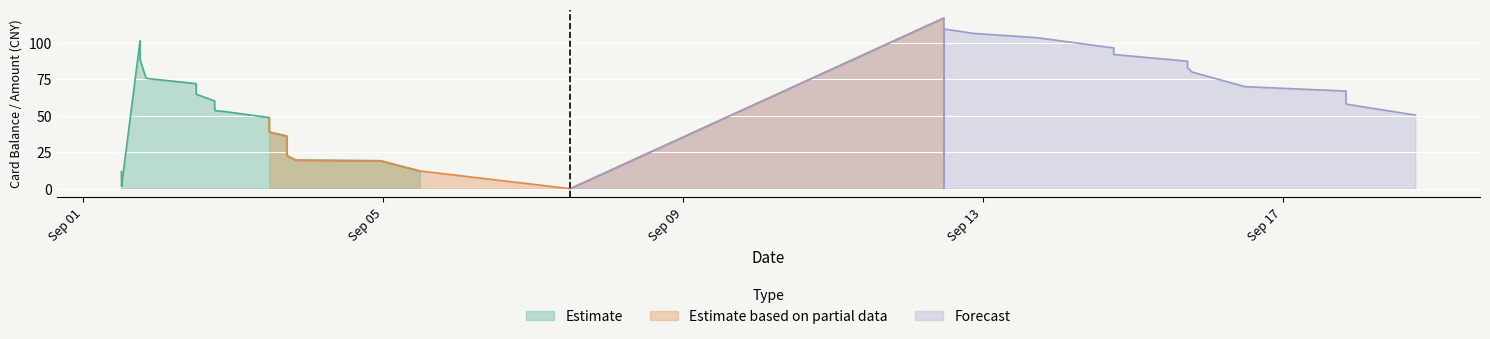

What position from the right is 2014/09/12 11:29:24?

15